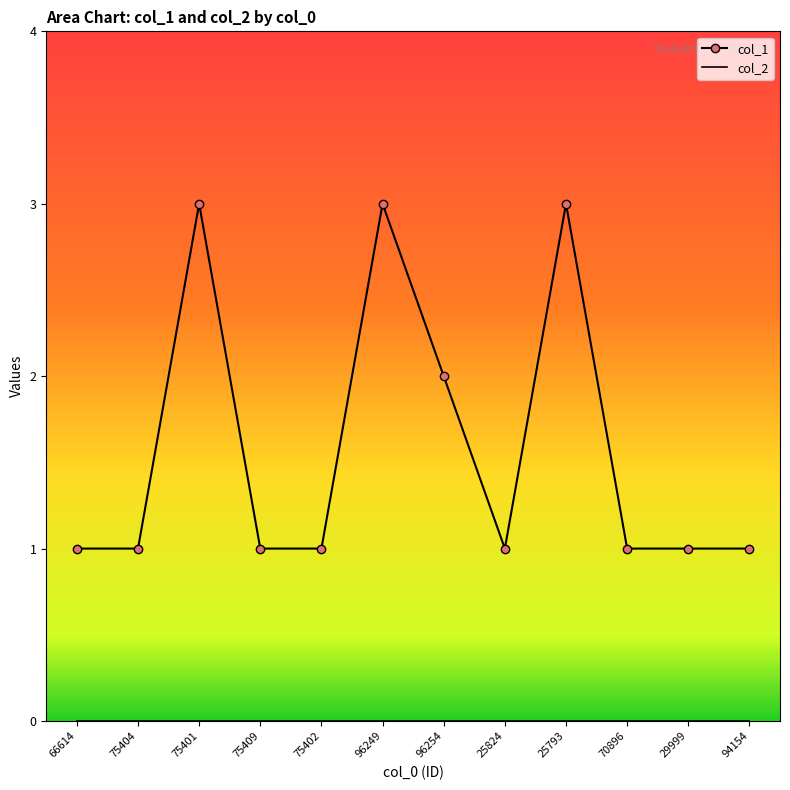

The value at 66614 is 2. True or false?

False